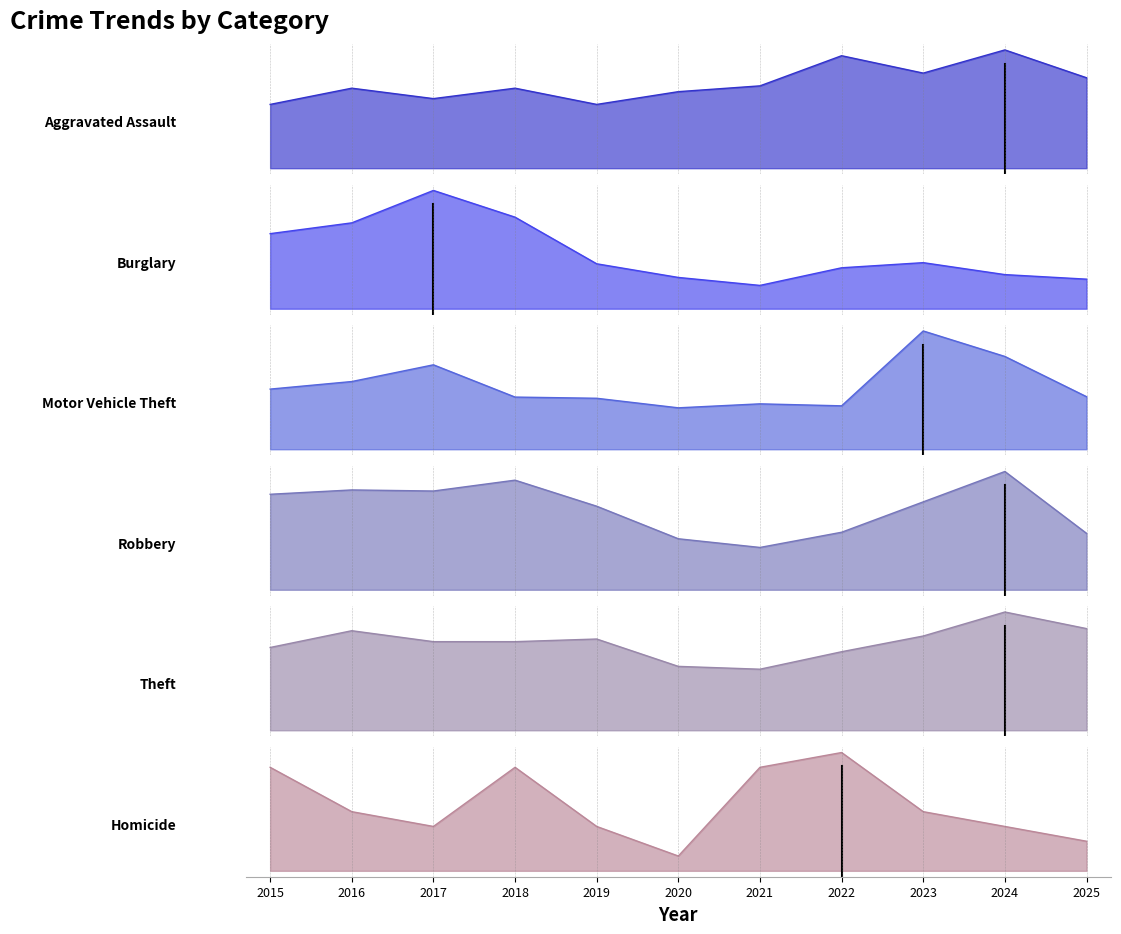

At how many categories does at least one series exceed 473?

7